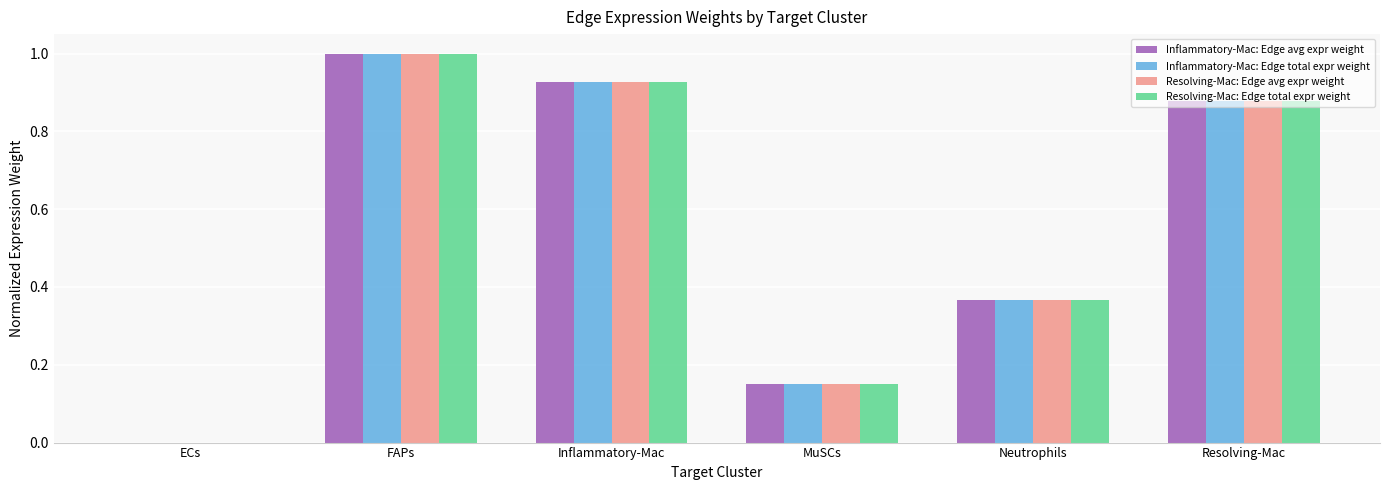

What is the total value across all series at Resolving-Mac?

3.5